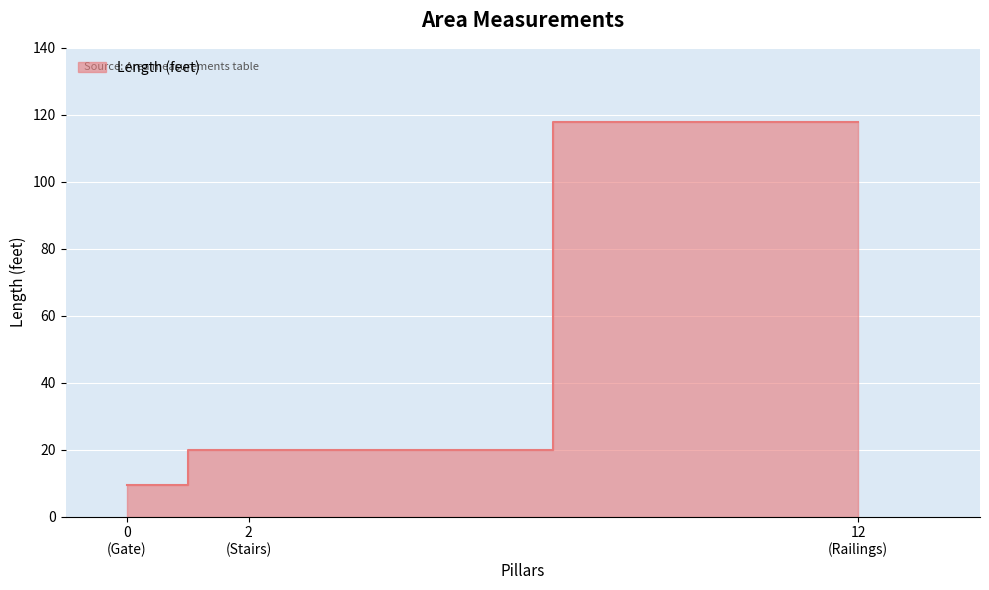

True or false: the data shows 20.0 at 2 (Stairs).

True